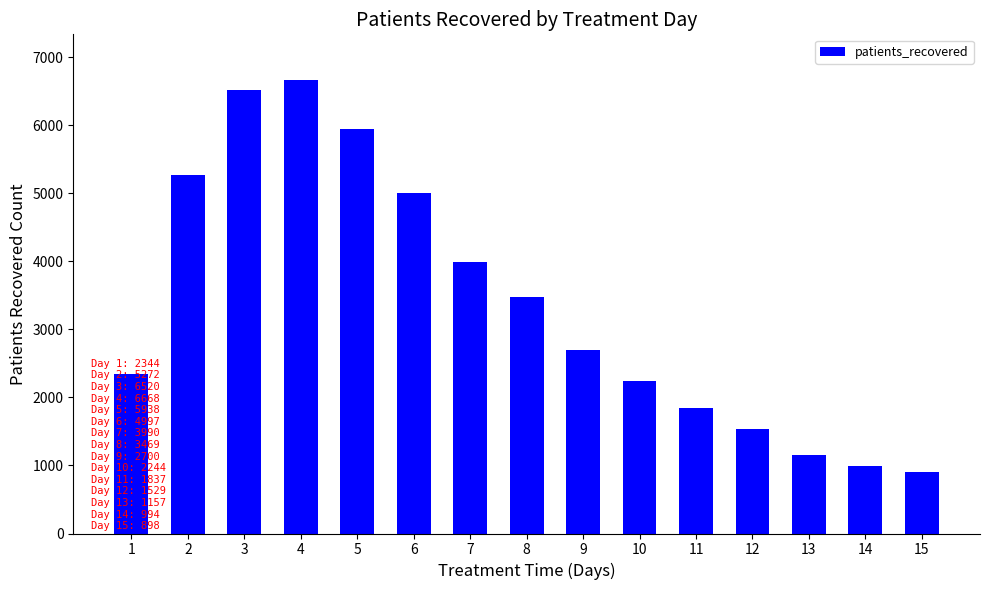

Reading left to right, what are all the values shown in this chart?

2344	5272	6520	6668	5938	4997	3990	3469	2700	2244	1837	1529	1157	994	898